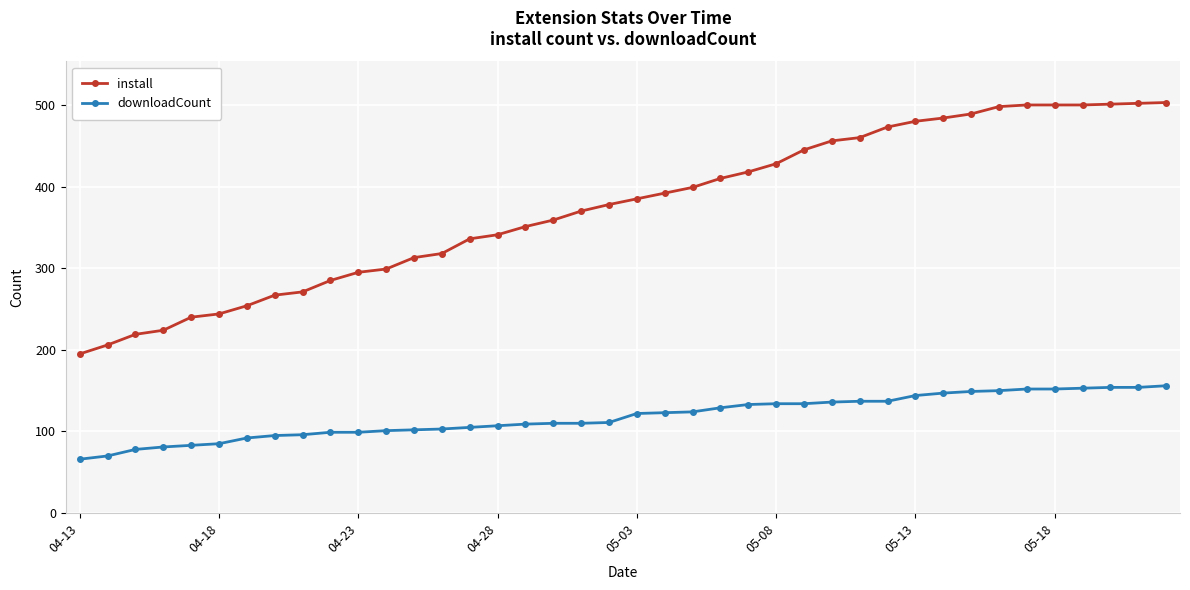

What is the smallest value displayed?

66